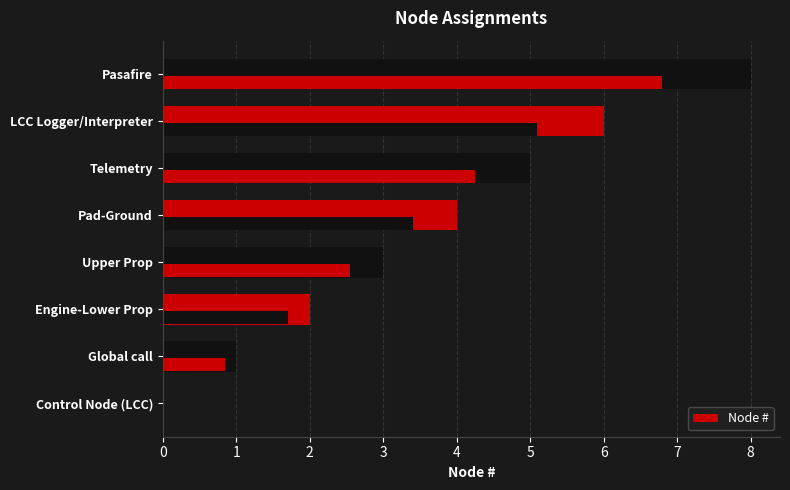

How many values exceed 4?

3